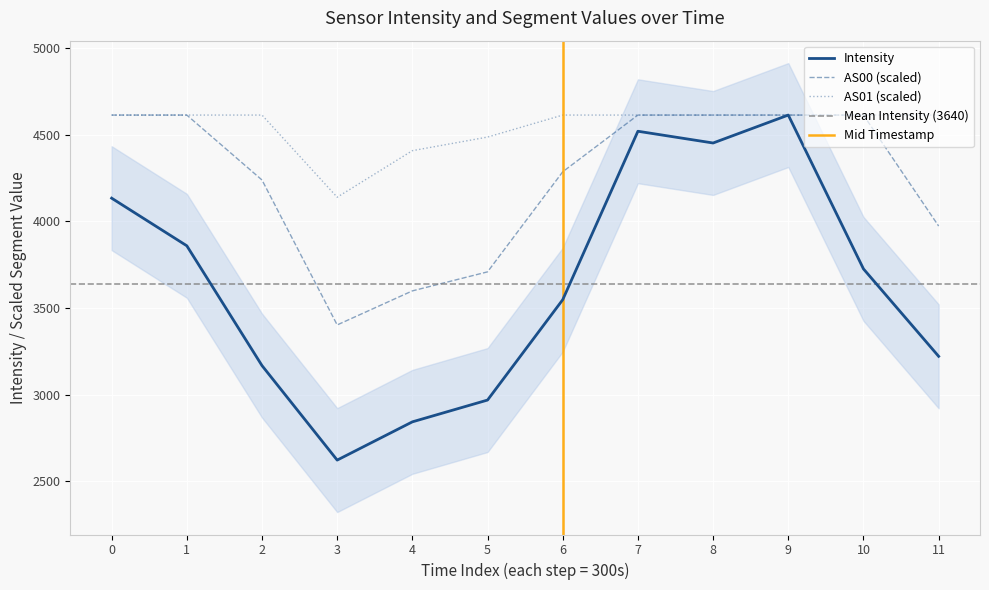

What is the value of the Intensity point at the 3rd from the left?

3167.7